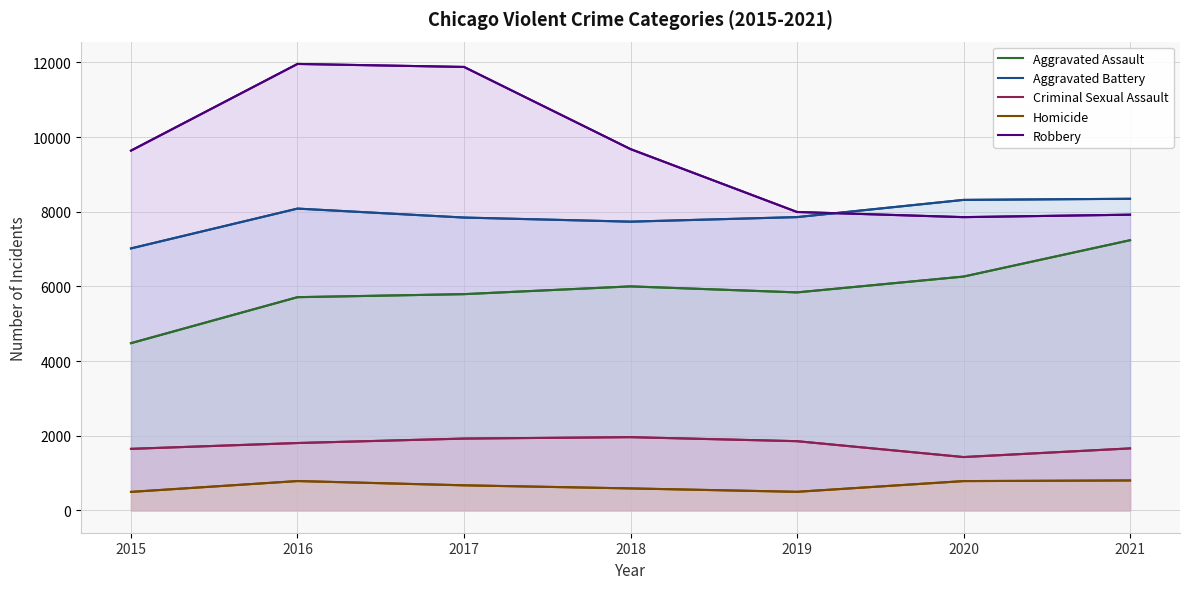

Reading left to right, extract all data points from this chart.

Aggravated Assault: 4480	5712	5793	6001	5840	6264	7238
Aggravated Battery: 7018	8085	7845	7735	7857	8318	8348
Criminal Sexual Assault: 1649	1805	1924	1962	1854	1429	1661
Homicide: 496	786	672	589	498	785	802
Robbery: 9638	11960	11880	9679	7994	7856	7922